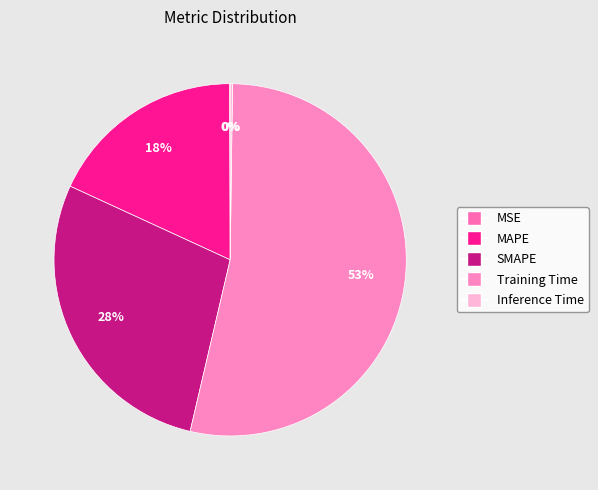

Does any single category account for the majority?

Yes